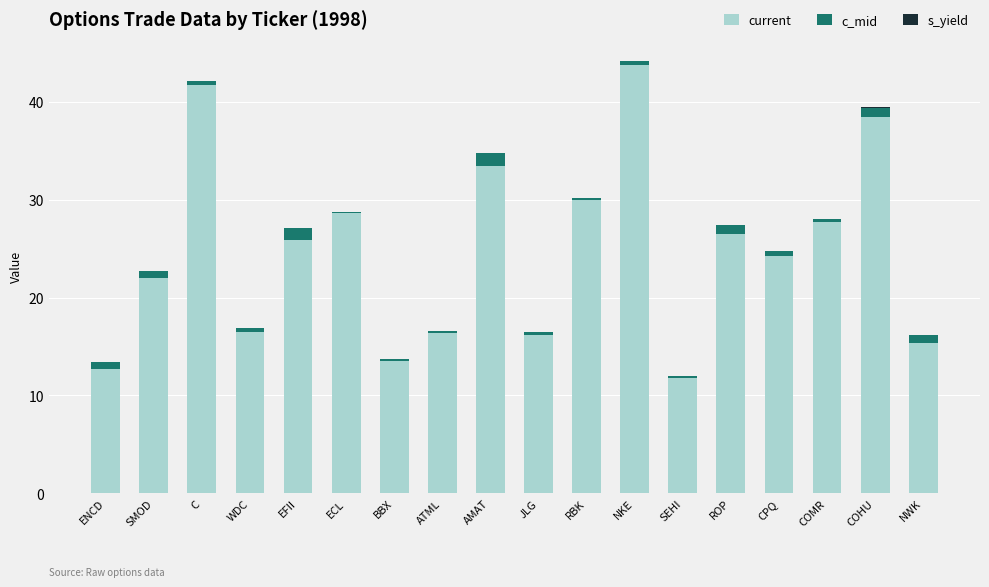

True or false: current has a value of 11.2 at CPQ.

False